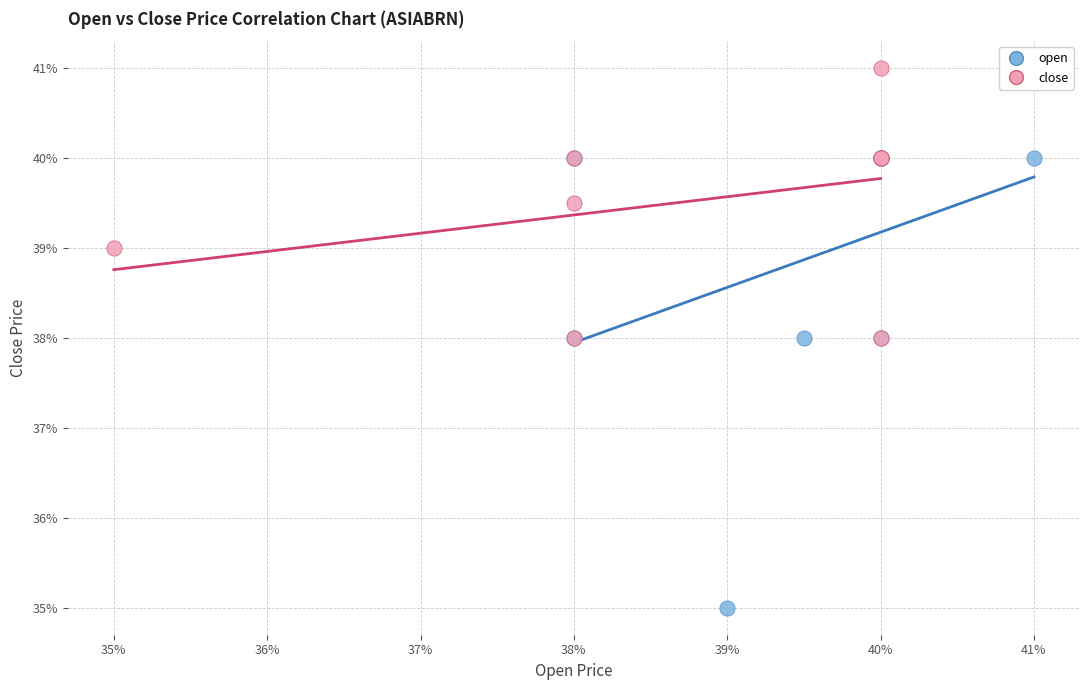

What are all the series names shown in the legend?

open, close